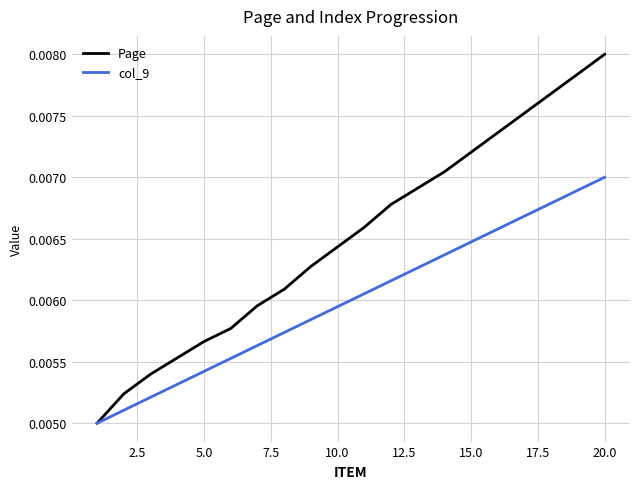

Does the chart have visible grid lines?

Yes